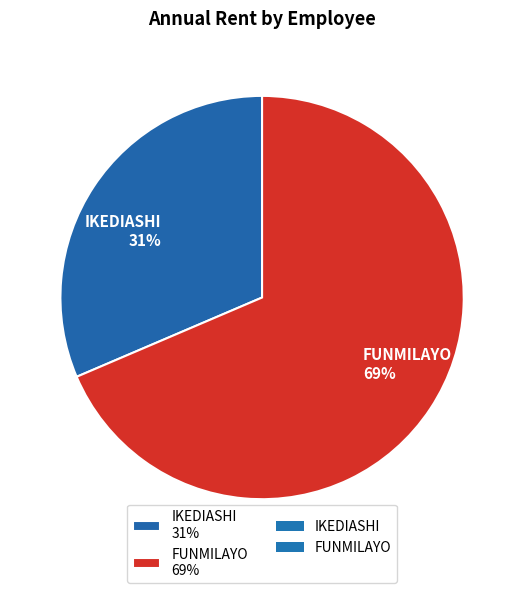

The IKEDIASHI slice represents 46% of the pie. True or false?

False